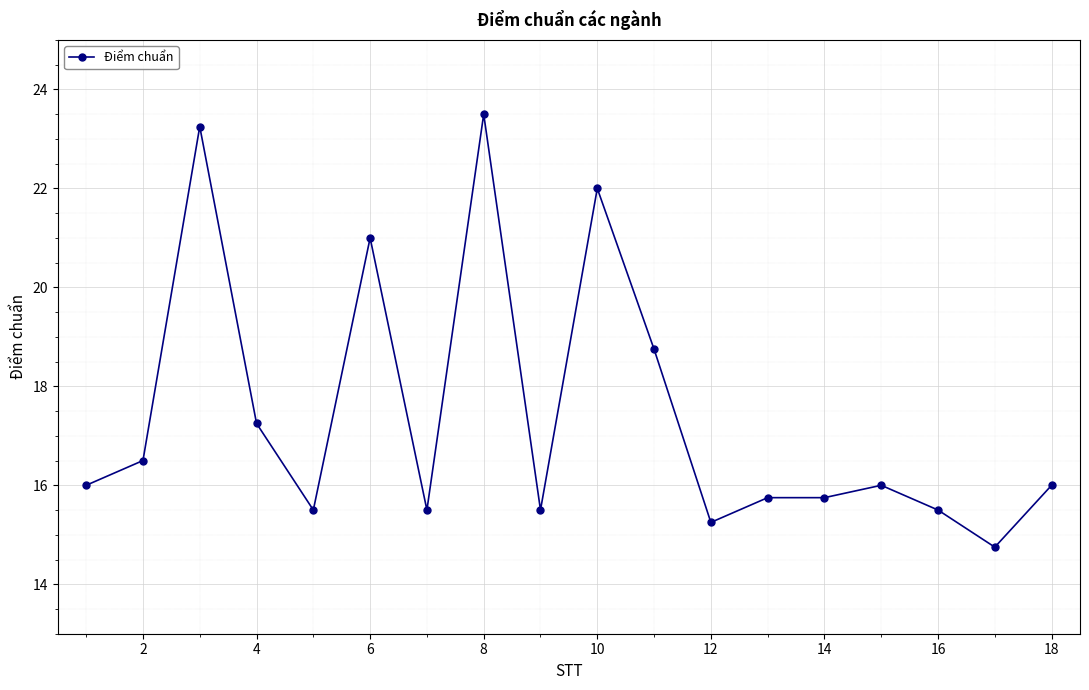

Does the chart display data point markers on the line(s)?

Yes